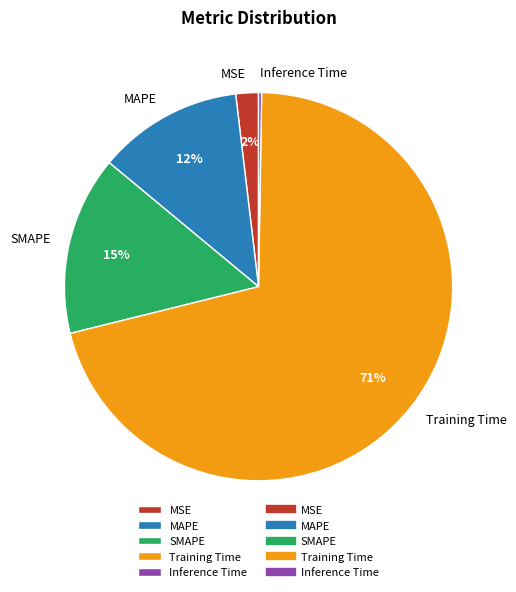

Is there a majority slice in this chart?

Yes